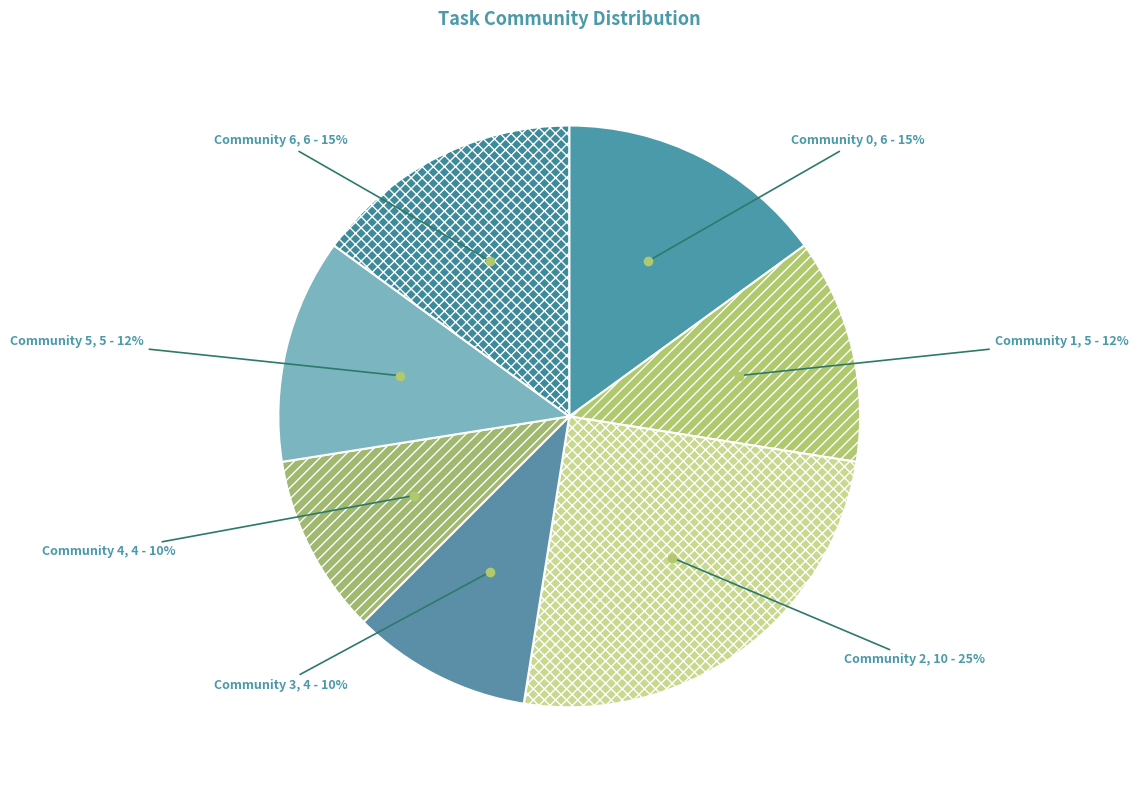

Do Community 4 and Community 6 together represent more than half of the pie?

No